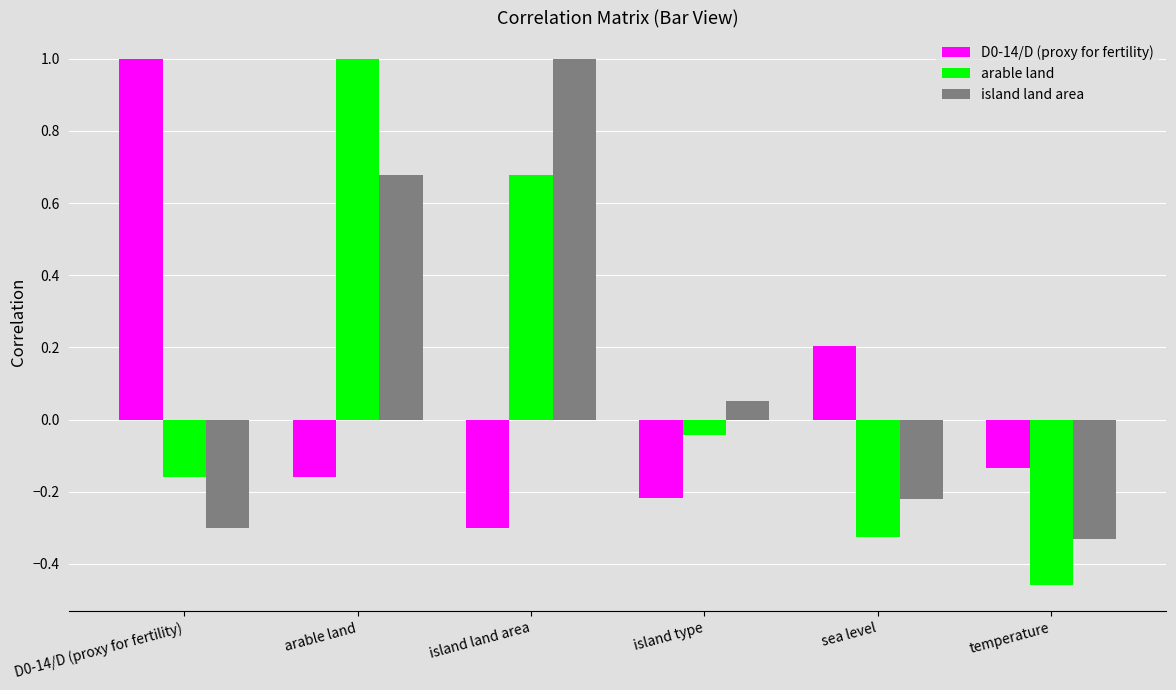

True or false: arable land has a value of 1.1 at island land area.

False